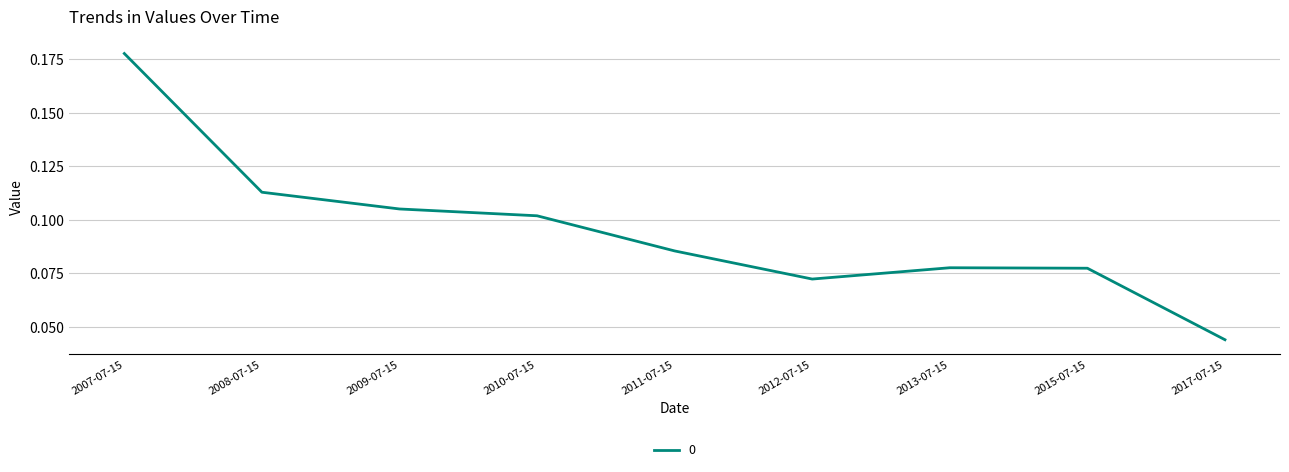

Where is the data nearest to the value 0?

2017-07-15